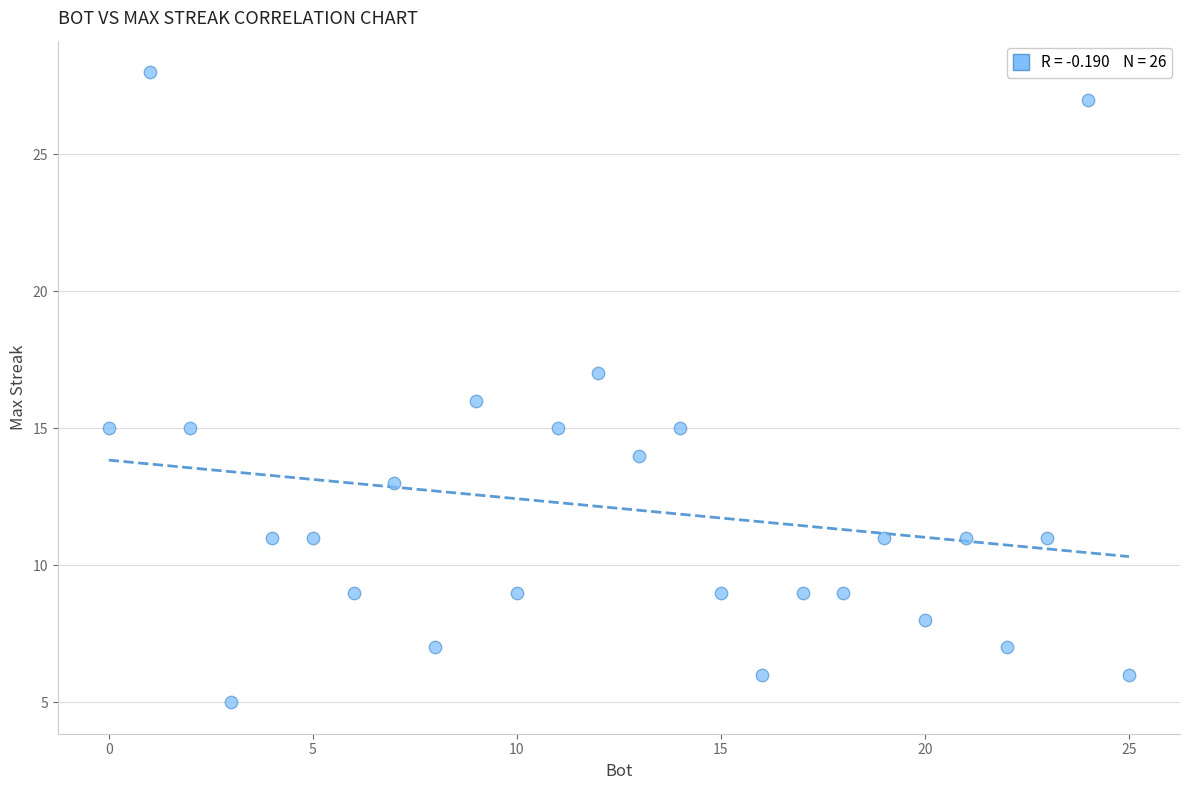

What is the range of X values (max minus min)?

25